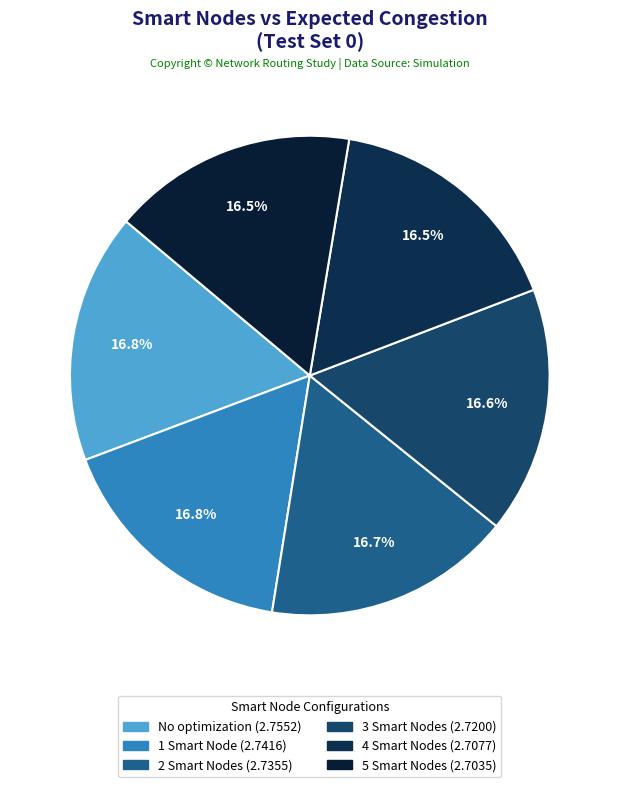

Is it true that 1 Smart Node is 9% of the pie?

False